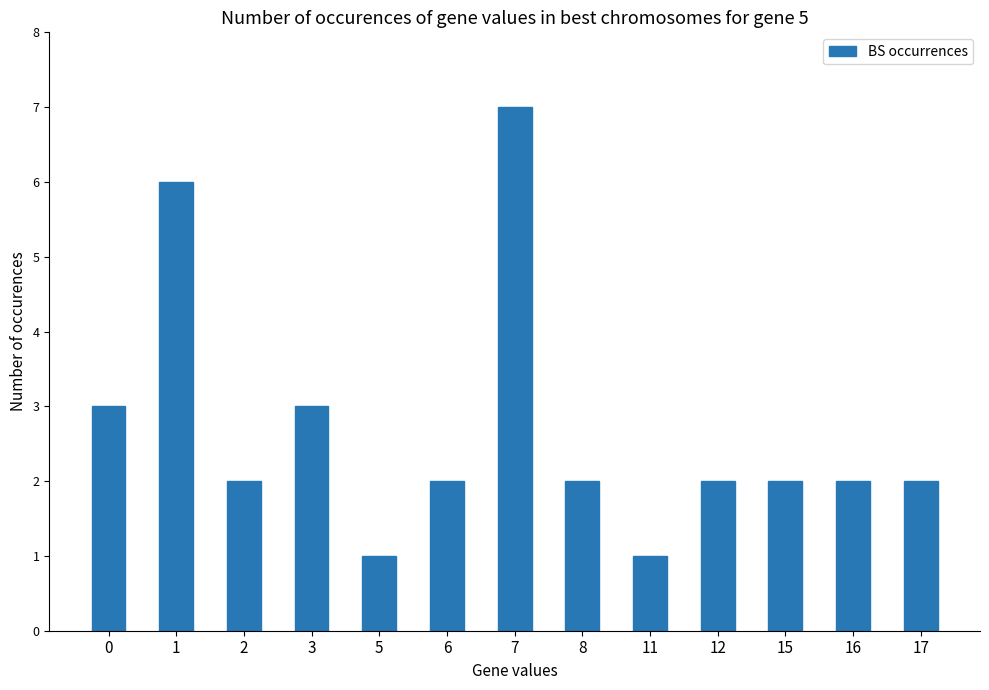

How many distinct data groups are displayed?

1